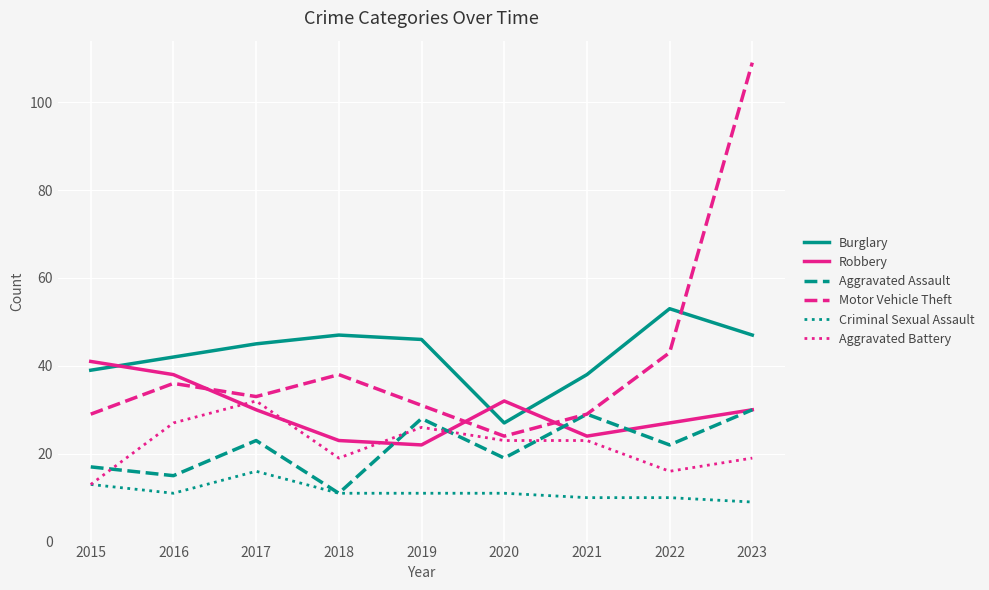

True or false: Burglary and Motor Vehicle Theft cross at least once.

True